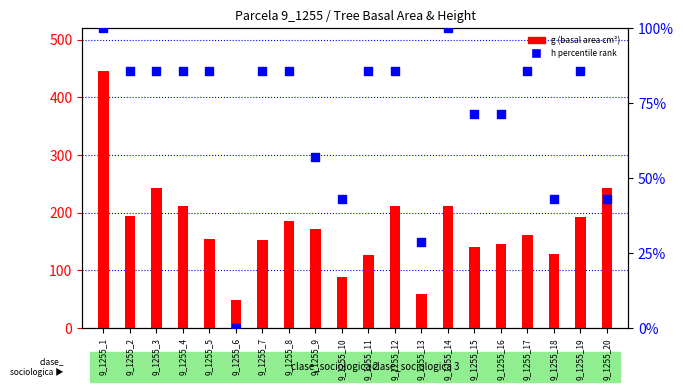

At how many categories does at least one series exceed 191?

8